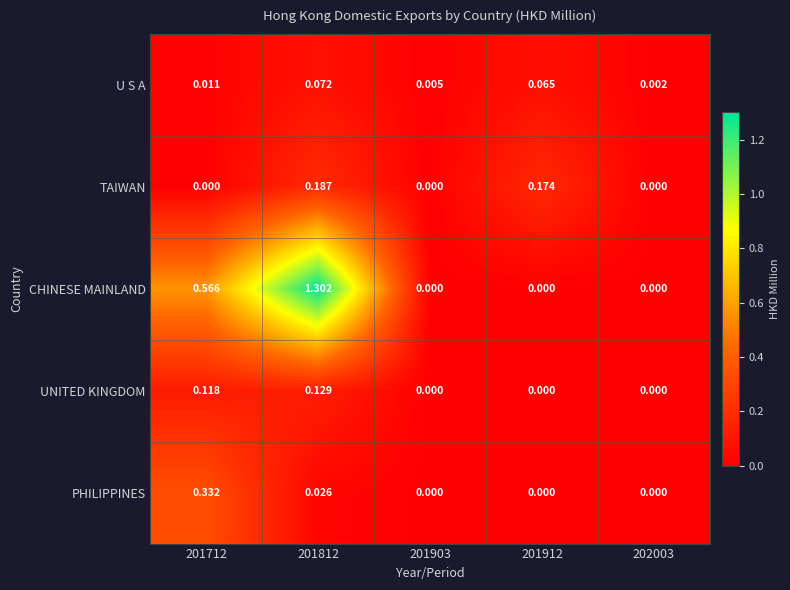

List the series in order of their peak value, lowest first.

U S A, UNITED KINGDOM, TAIWAN, PHILIPPINES, CHINESE MAINLAND